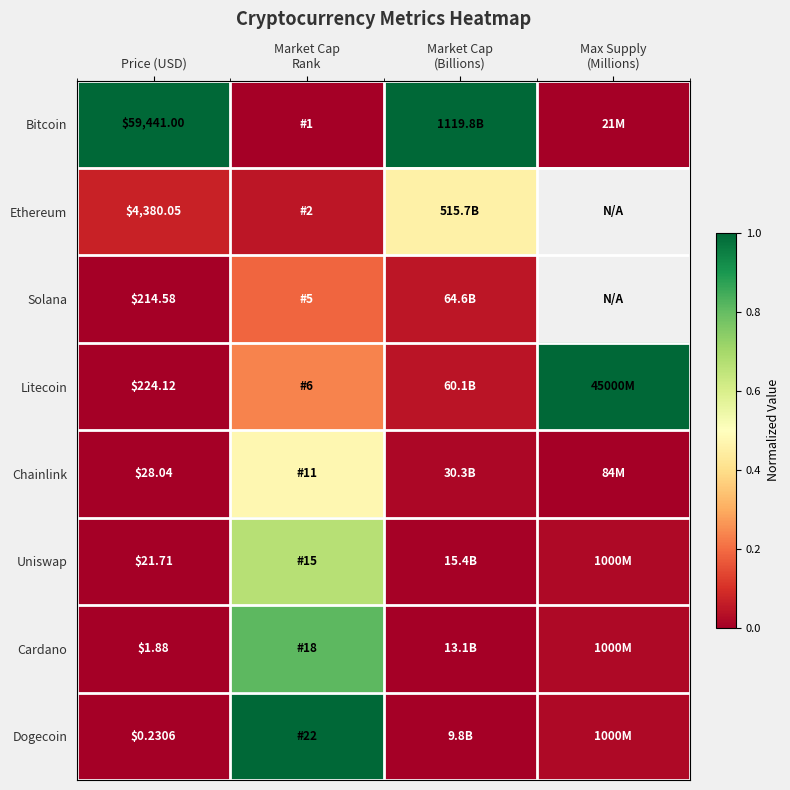

Which has a higher value, Market Cap
Rank or Market Cap
(Billions)?

Market Cap
(Billions)